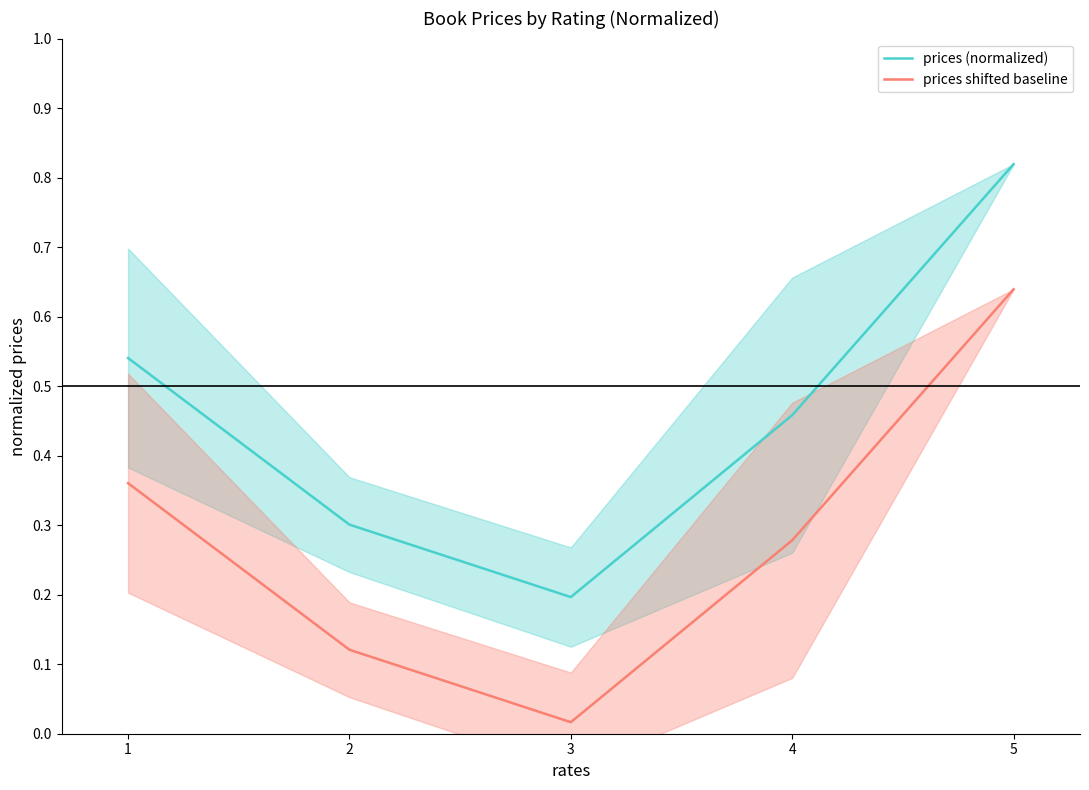

What is the value of the prices (normalized) point at the 1st from the left?

0.5